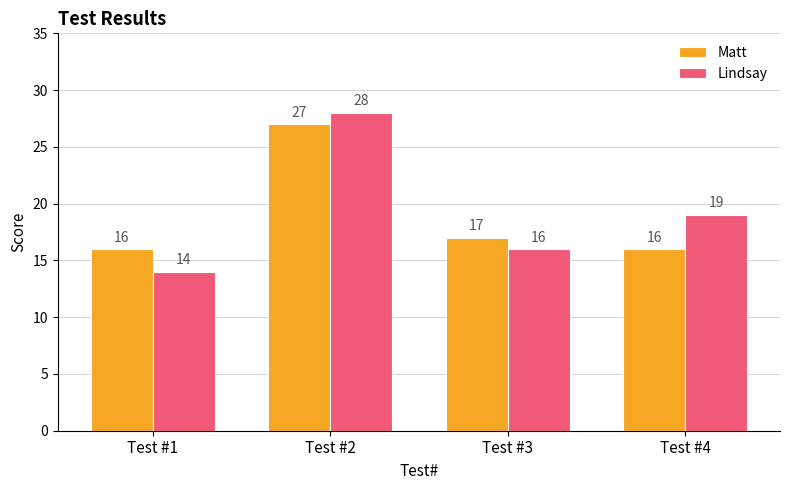

The Matt series shows 5 at Test #3. True or false?

False